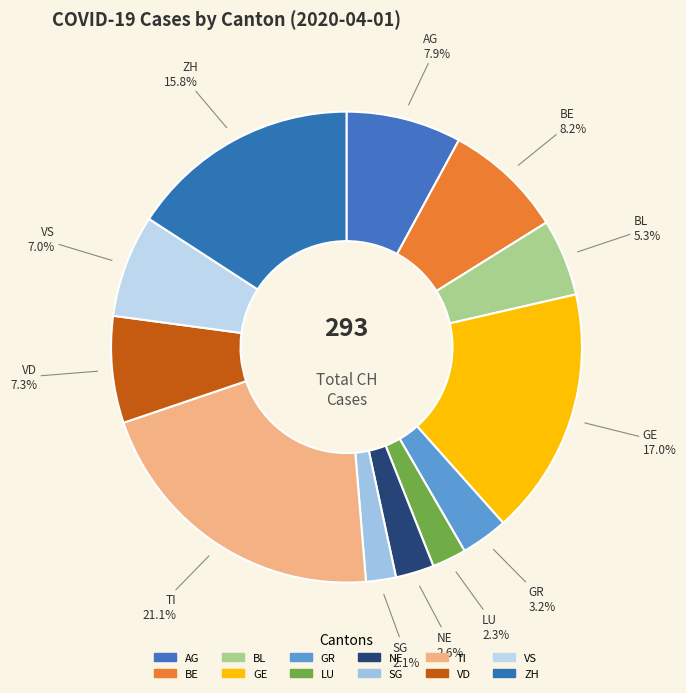

What is the largest slice in the pie chart?

TI